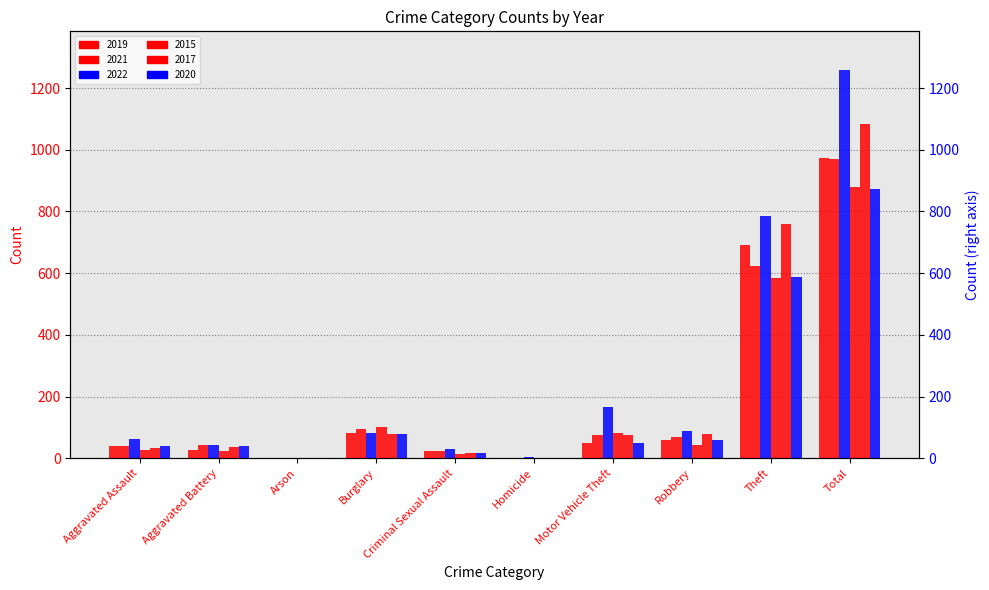

Which category has the lowest value in the 2020 series?

Homicide